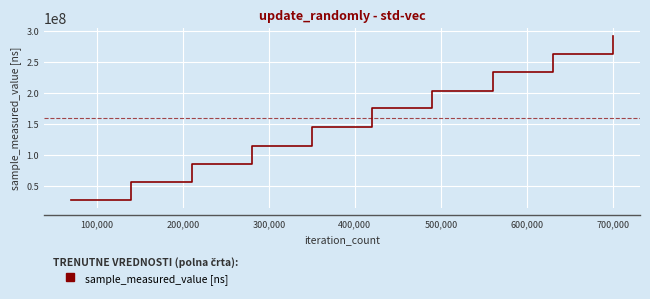

What is the maximum value shown in the chart?

292305618